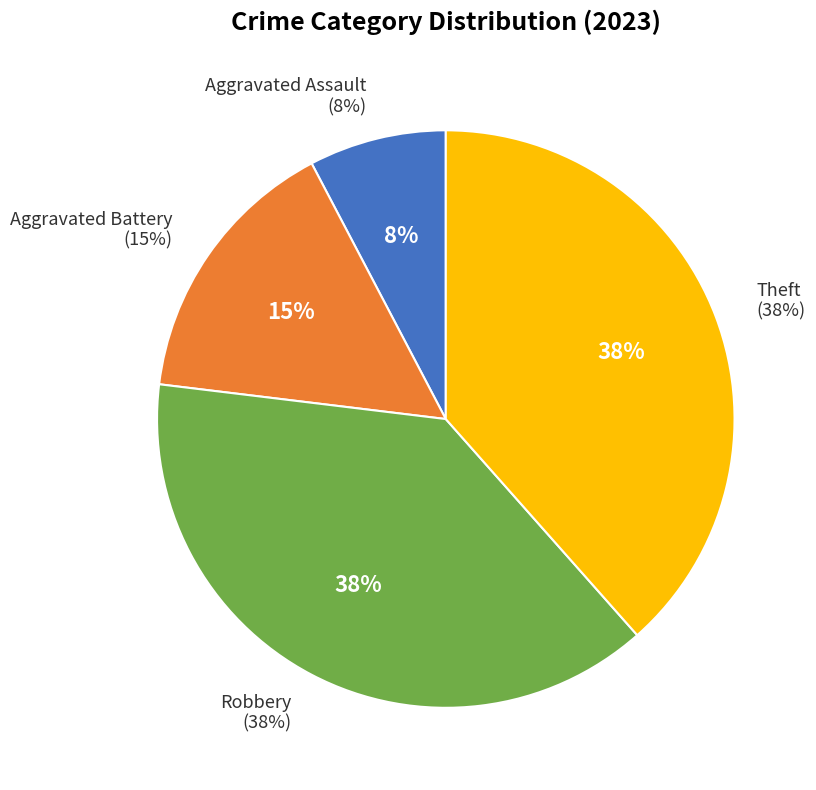

Which slice is the smallest?

Aggravated Assault